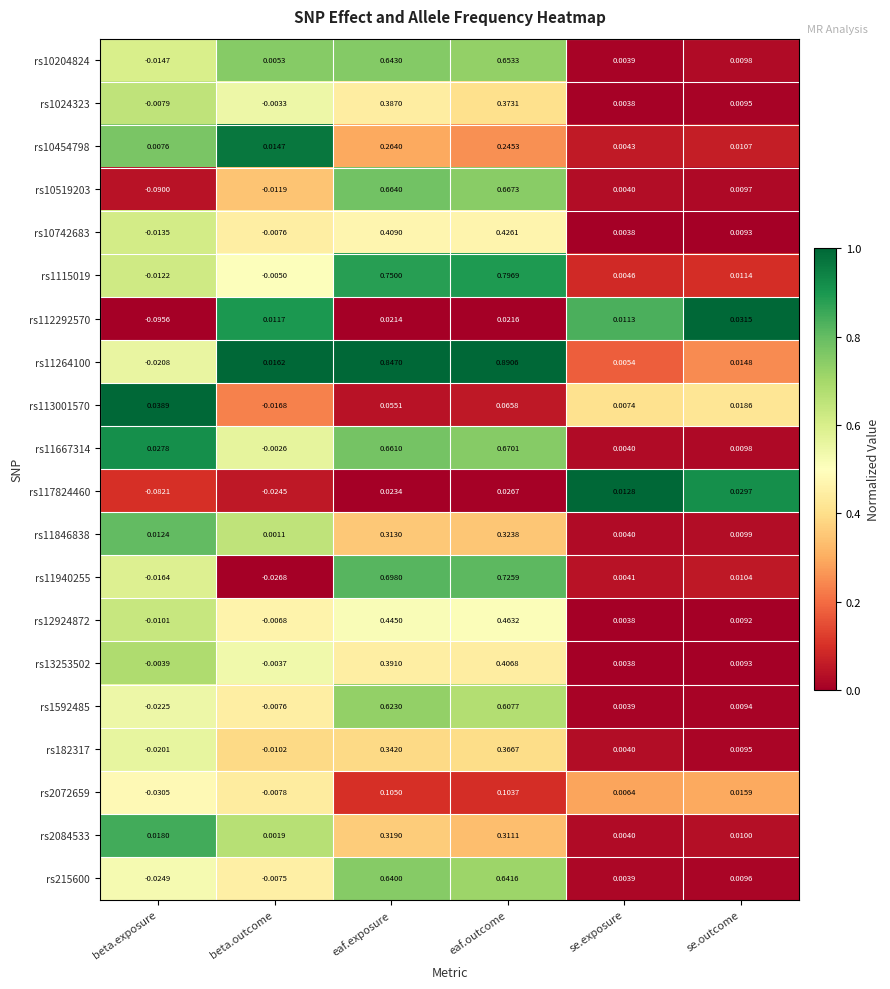

Count the number of data series in this chart.

20